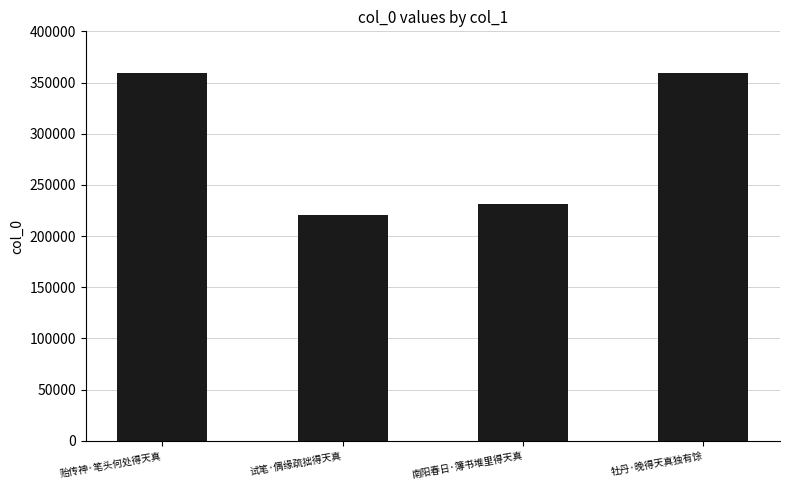

The value at 南阳春日·簿书堆里得天真 is 230994. True or false?

True